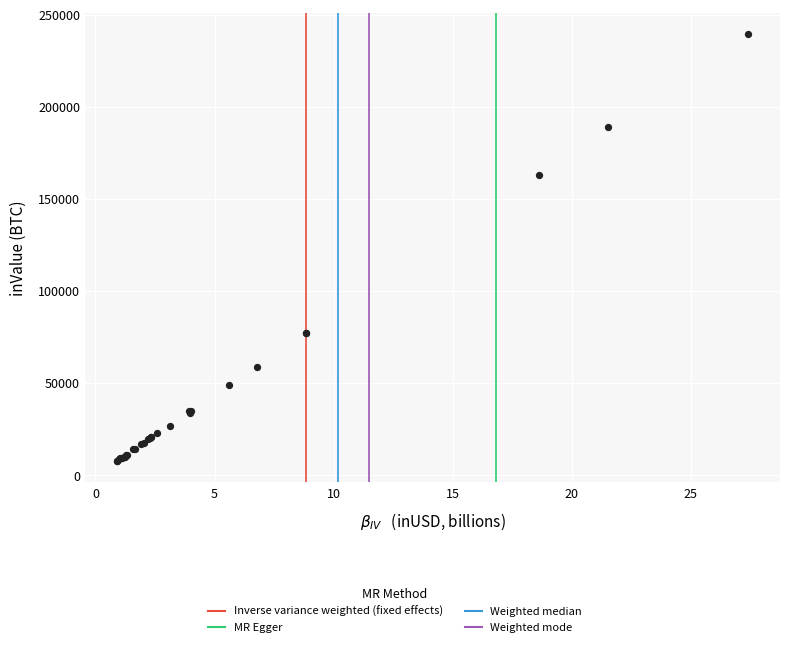

What Y value in the scatter plot is closest to 123598?

163052.7